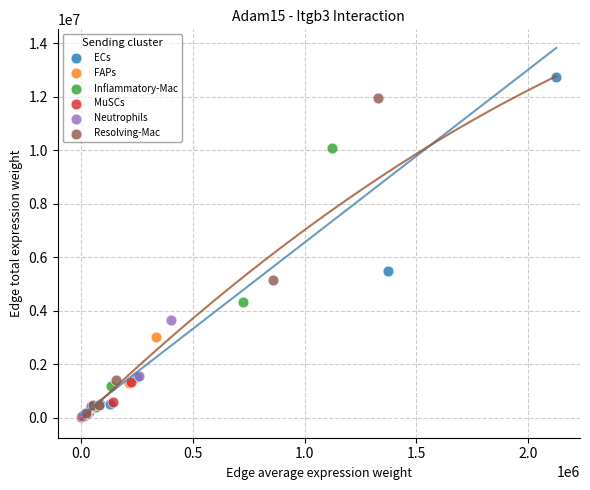

Which series reaches the maximum Y coordinate?

ECs